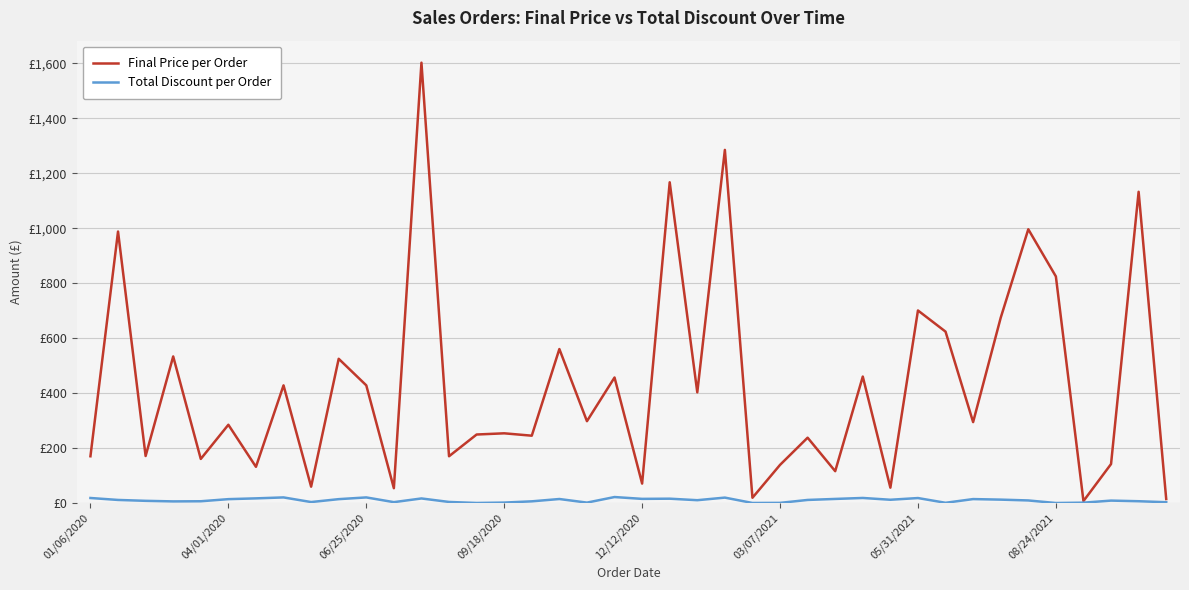

Is this an area chart (filled region under the line)?

No